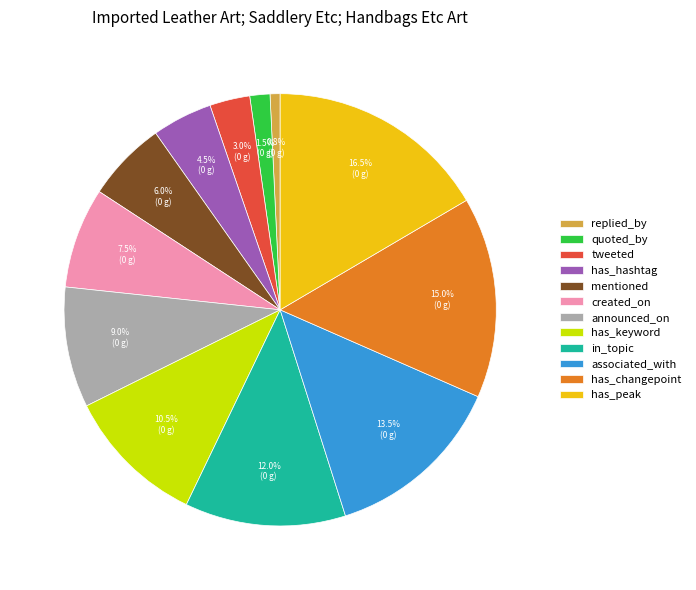

Do has_peak and has_keyword together represent more than half of the pie?

No